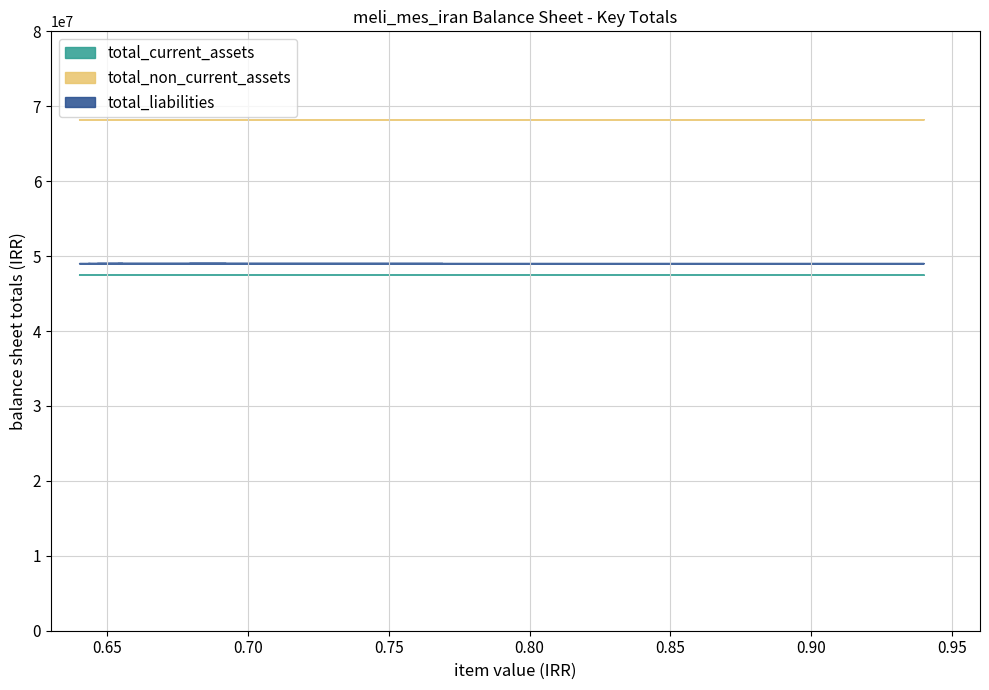

True or false: total_liabilities and total_current_assets intersect in this chart.

False